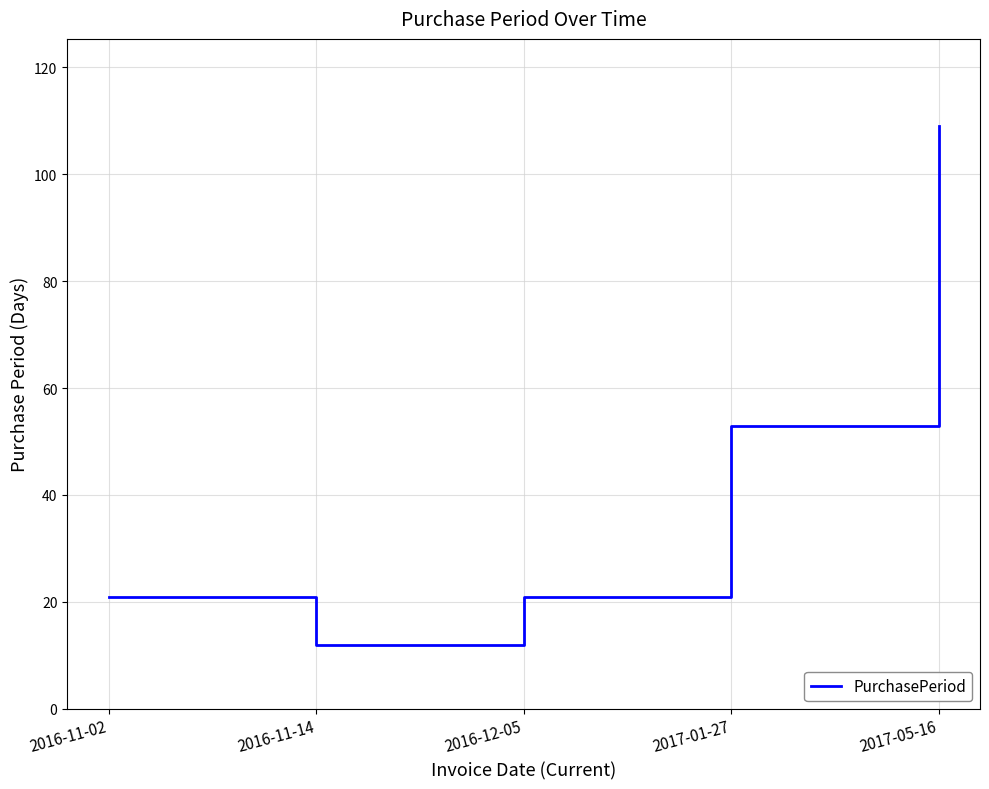

What is the change in value from 2016-12-05 to 2017-05-16?

+88